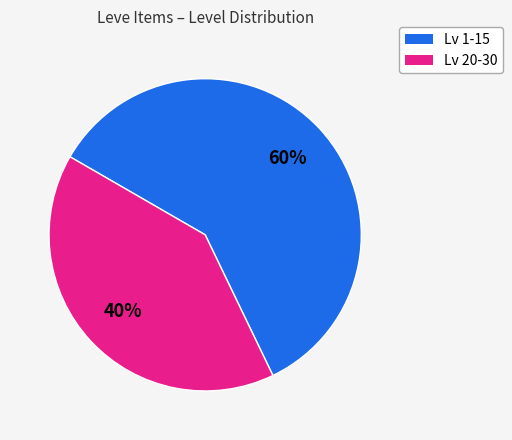

To the nearest percent, what is the average slice percentage?

50%